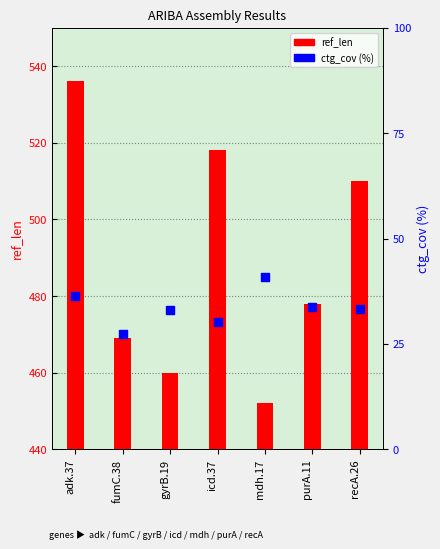

What are all the series names shown in the legend?

ref_len, ctg_cov